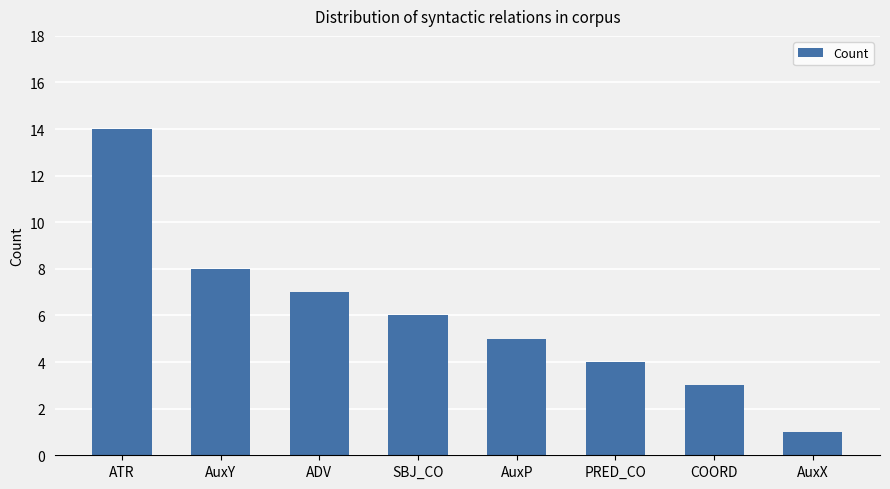

Rank the categories by value from lowest to highest.

AuxX, COORD, PRED_CO, AuxP, SBJ_CO, ADV, AuxY, ATR